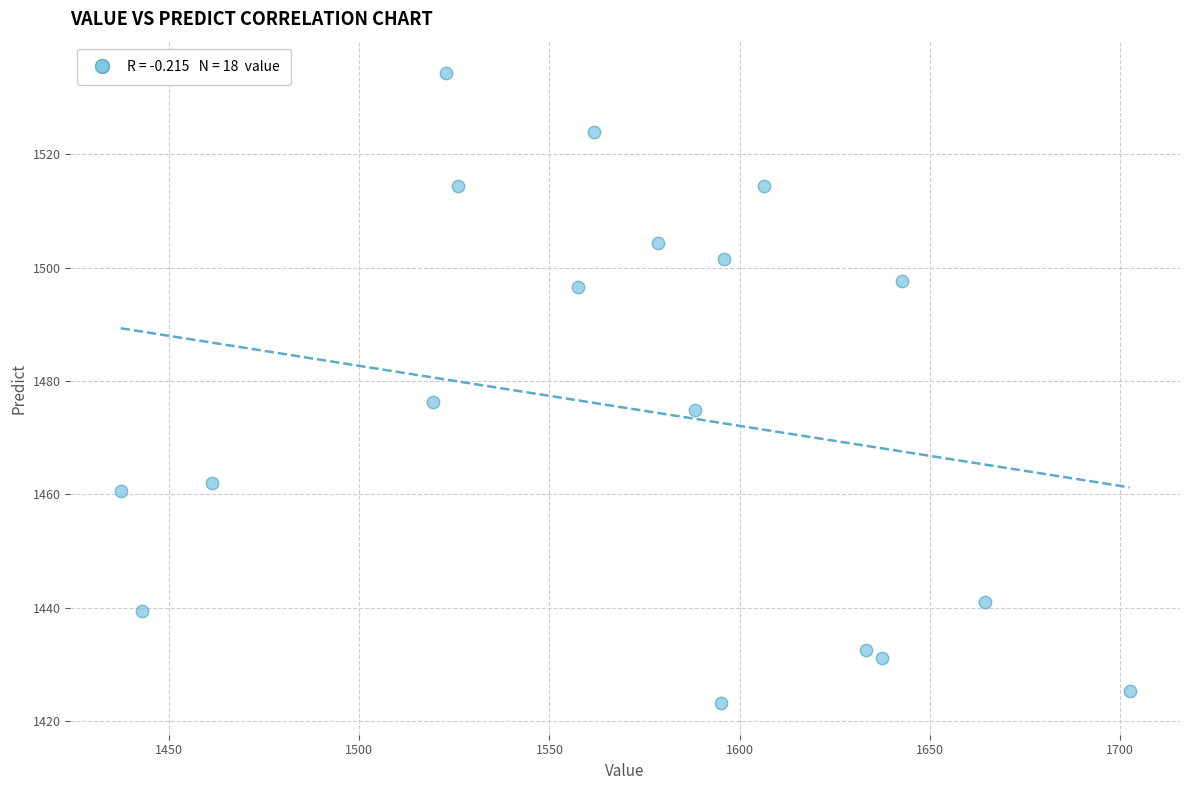

What is the range of Y values (max minus min)?

111.2